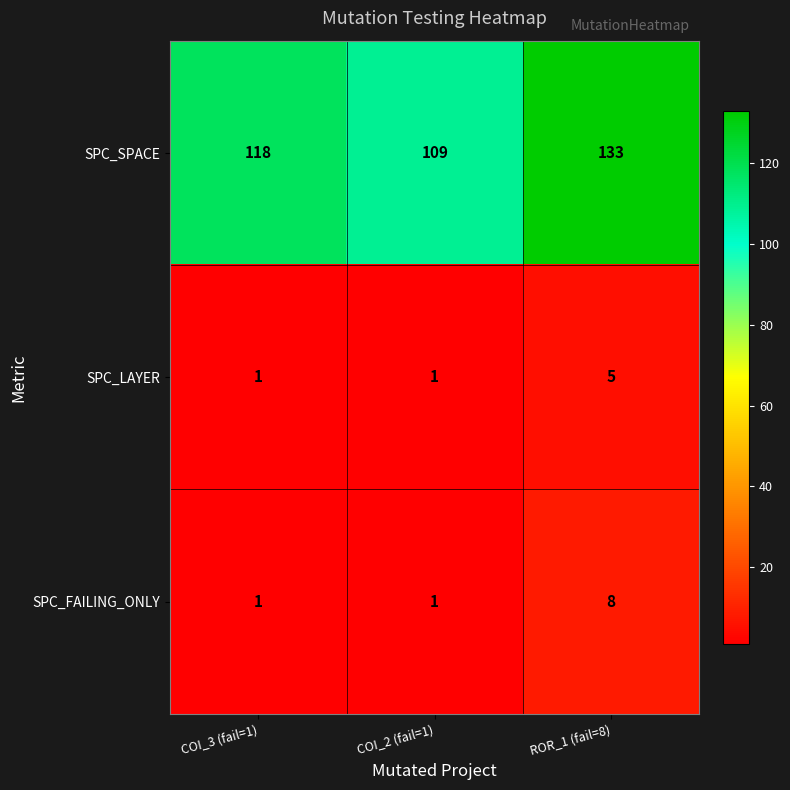

Count the number of data series in this chart.

3